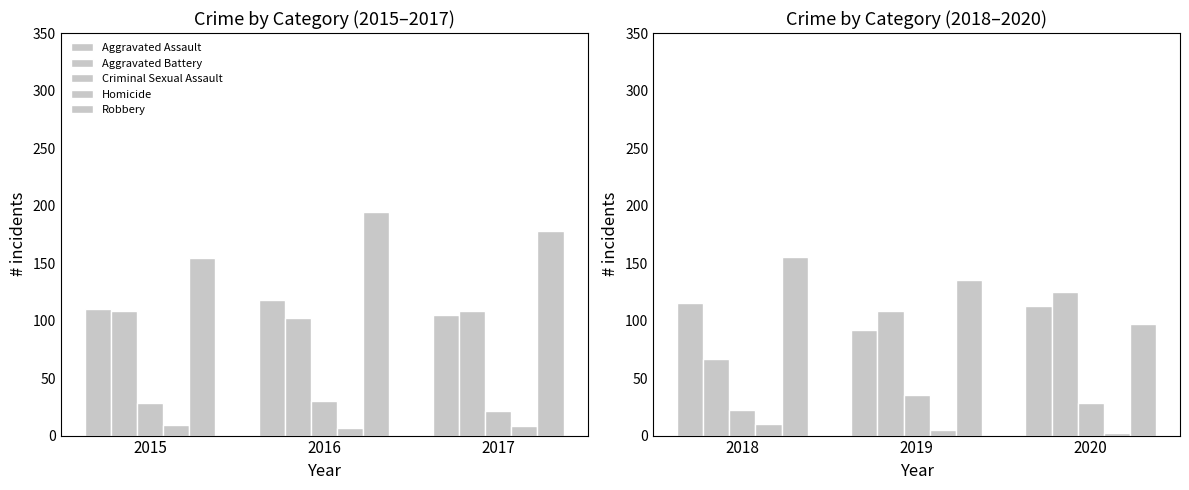

Does the chart contain stacked bars?

No